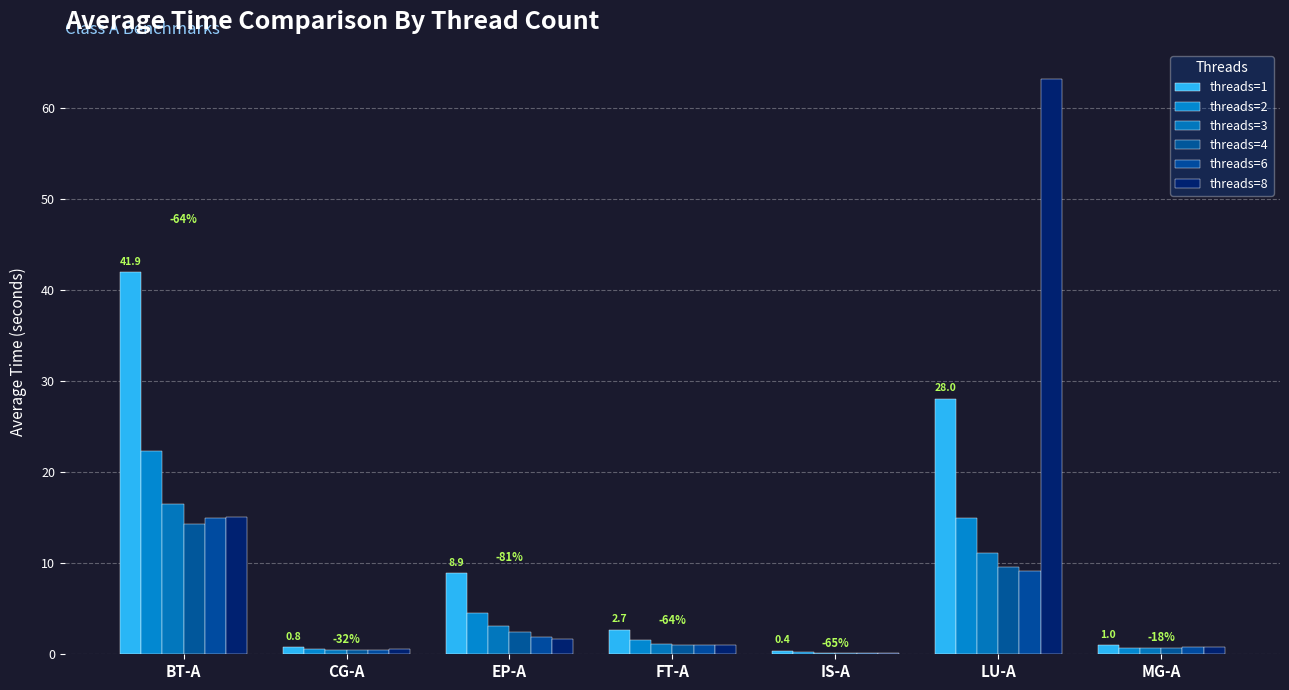

Count the number of data series in this chart.

6